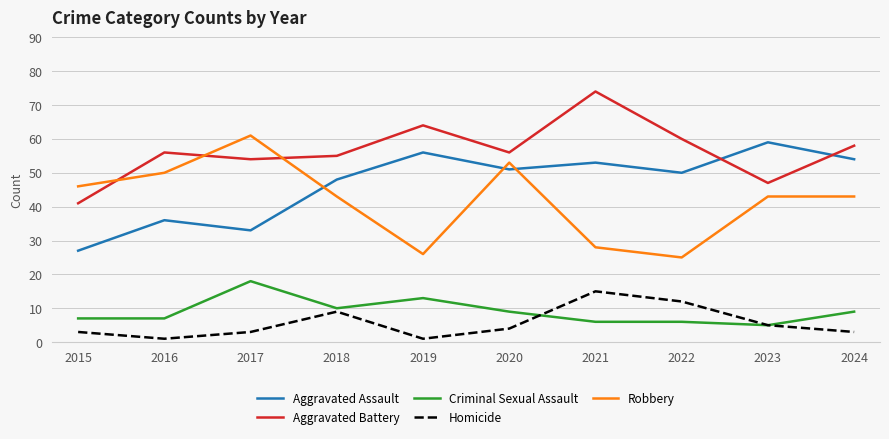

True or false: Aggravated Battery and Criminal Sexual Assault intersect in this chart.

False